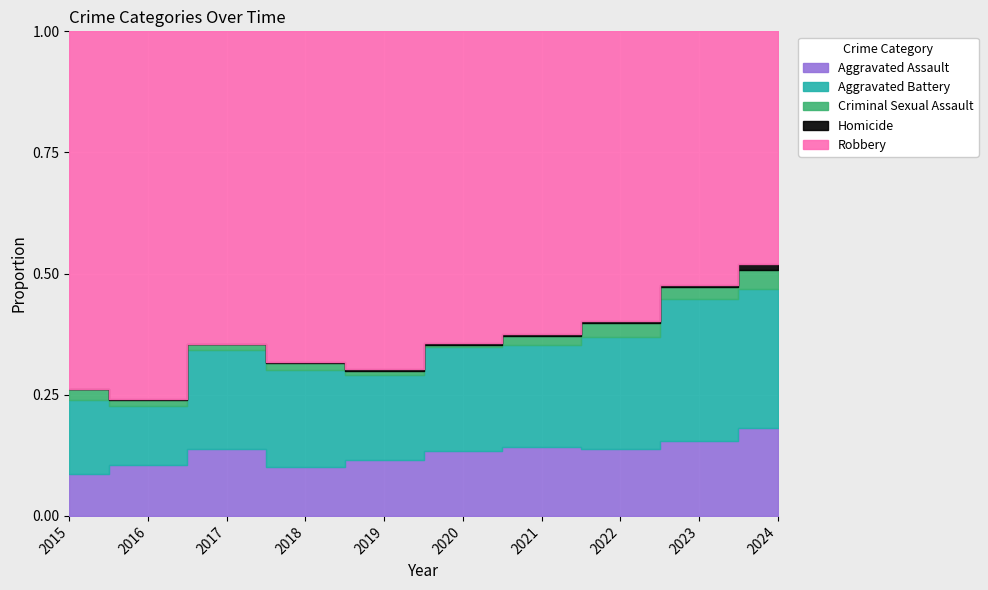

What is the sum of the Aggravated Battery values at 2016 and 2023?

327